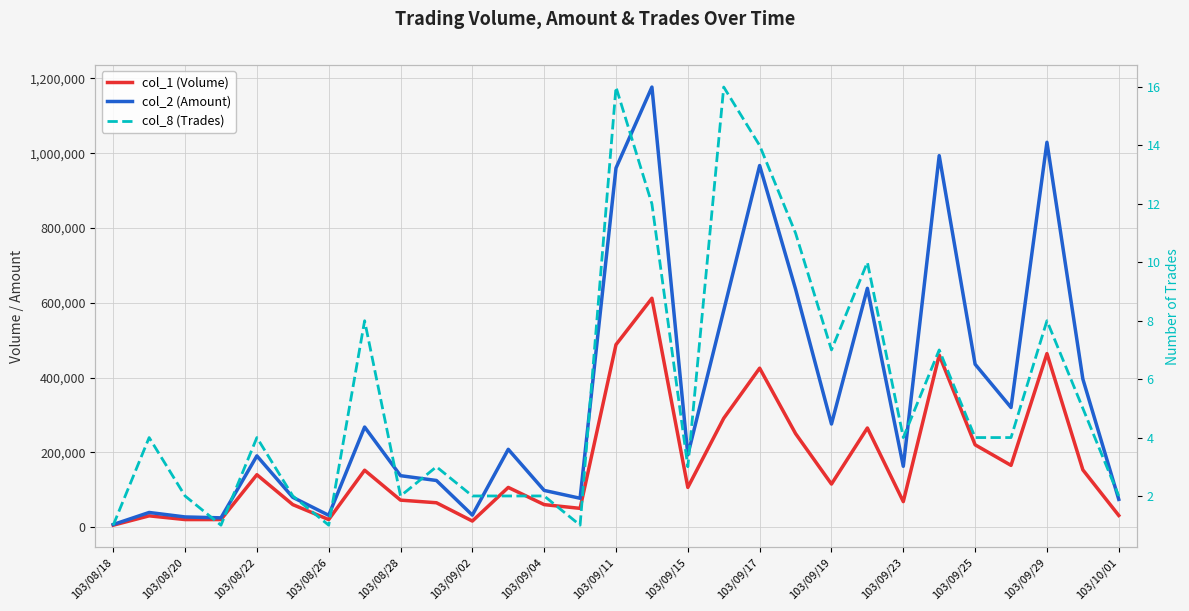

True or false: col_1 (Volume) and col_8 (Trades) cross at least once.

False